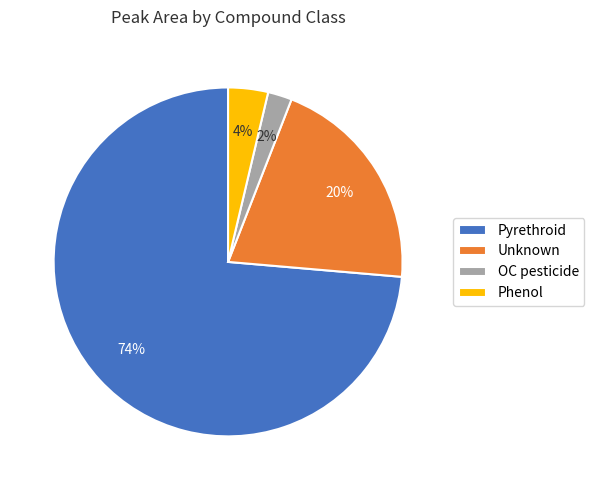

Which slice represents more than half of the pie?

Pyrethroid